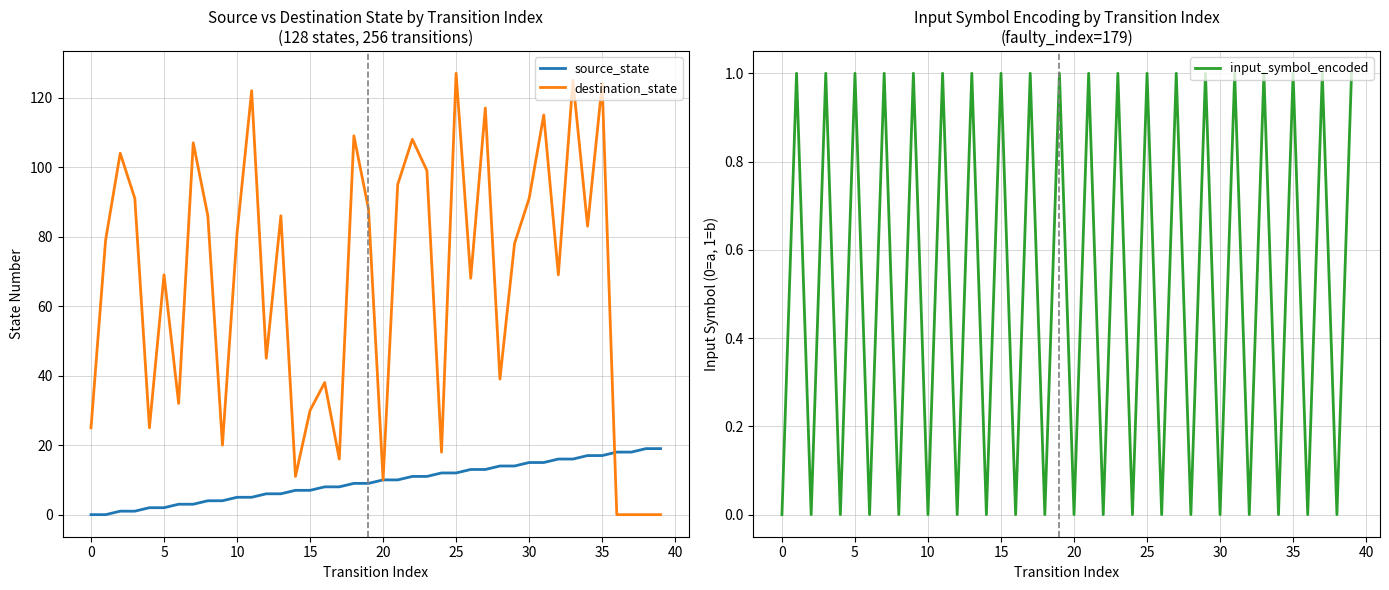

In input_symbol_encoded, how many points are higher than both neighbors (excluding endpoints)?

19